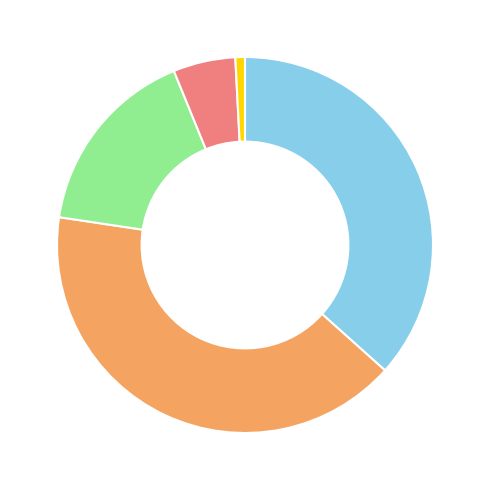

Is there a majority slice in this chart?

No